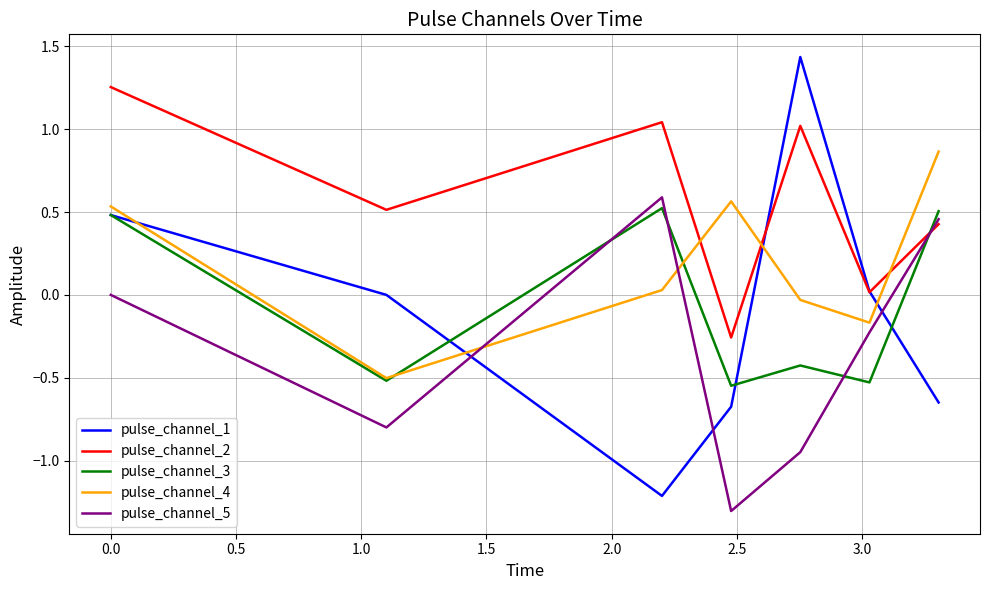

Which series has the largest range (max minus min)?

pulse_channel_1